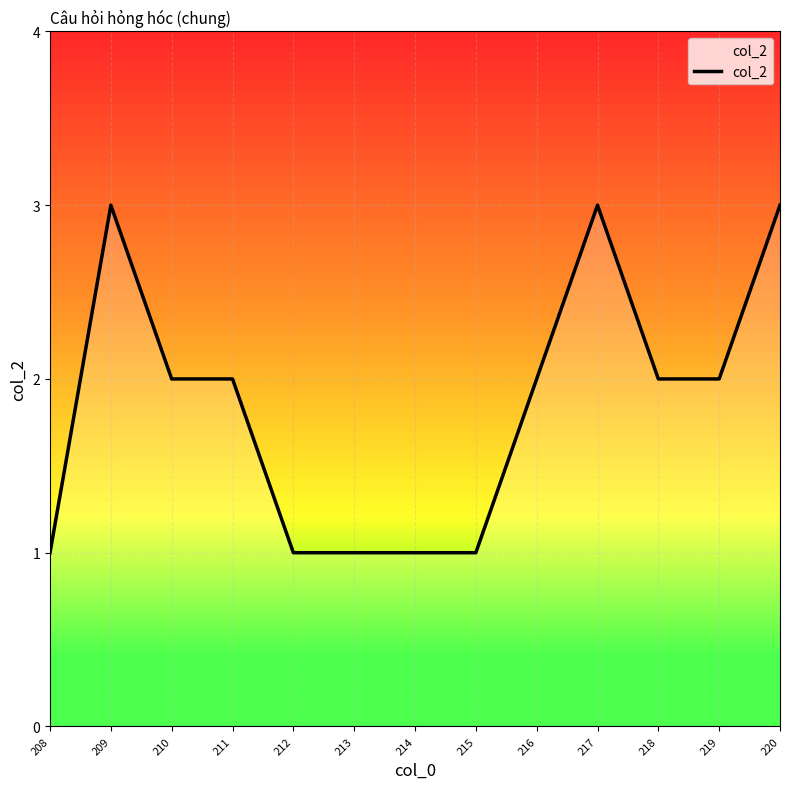

Reading left to right, list all the values displayed in this chart.

1	3	2	2	1	1	1	1	2	3	2	2	3